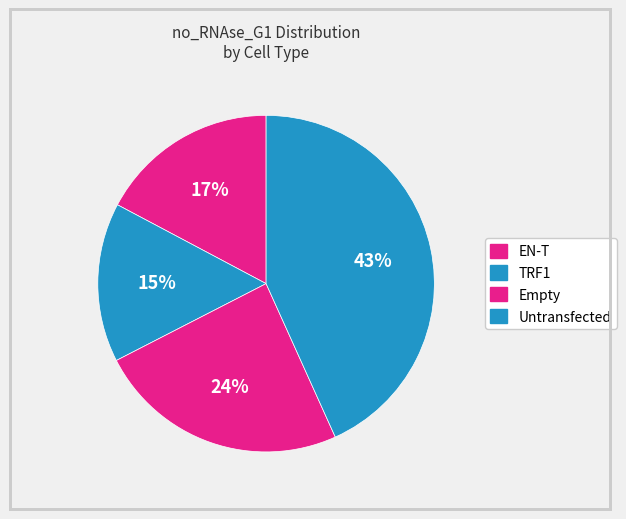

Is it true that EN-T is 17% of the pie?

True